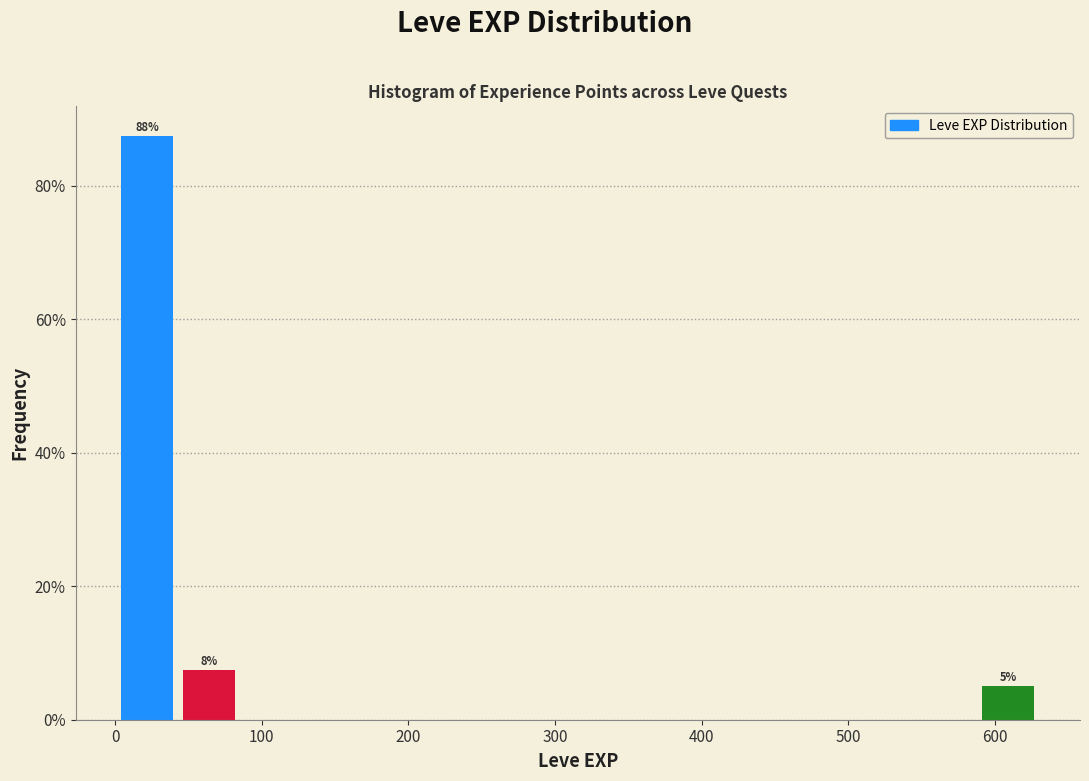

Over which range of the x-axis is the bar tallest?

0 to 40